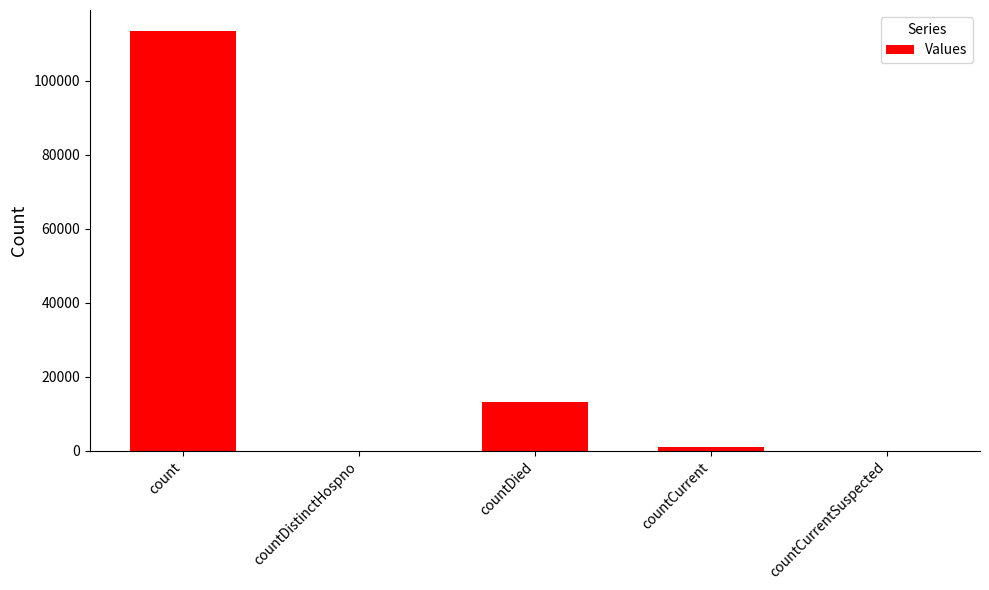

How many data points does each series have?

5